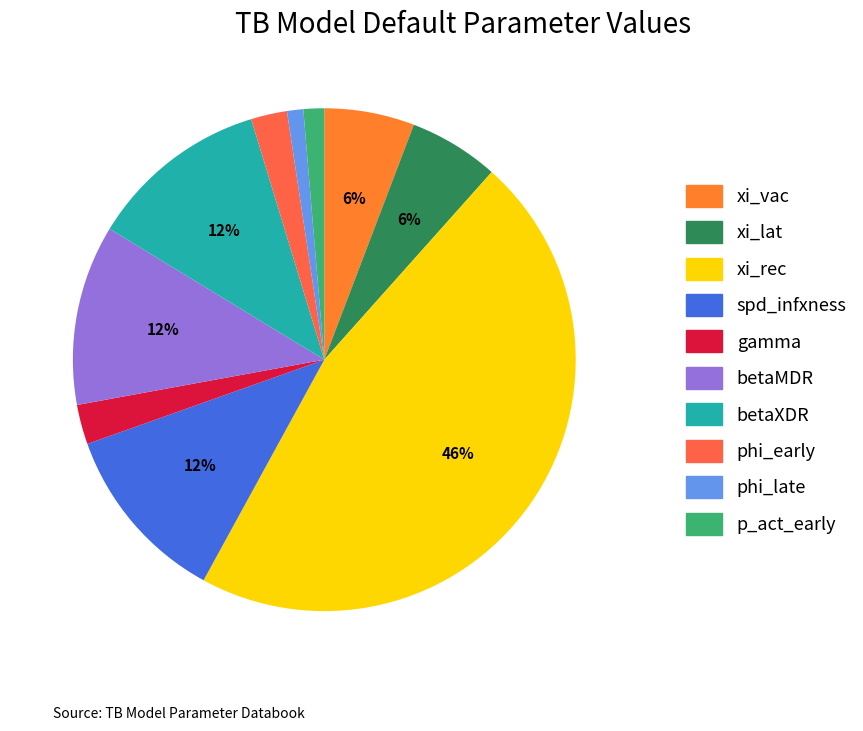

To the nearest percent, what is the difference between the largest and smallest slice percentages?

45%